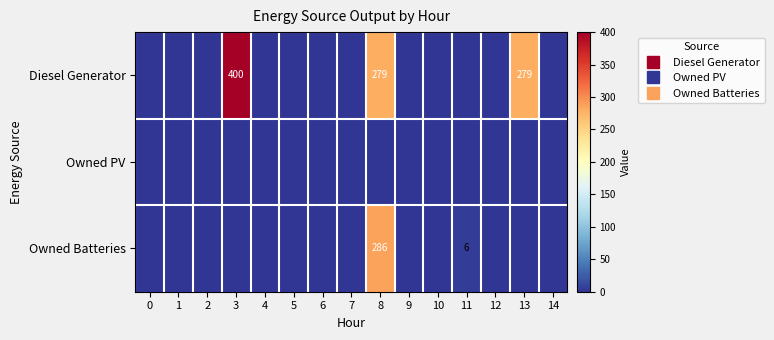

Between 3 and 11, which series saw the biggest shift?

Diesel Generator